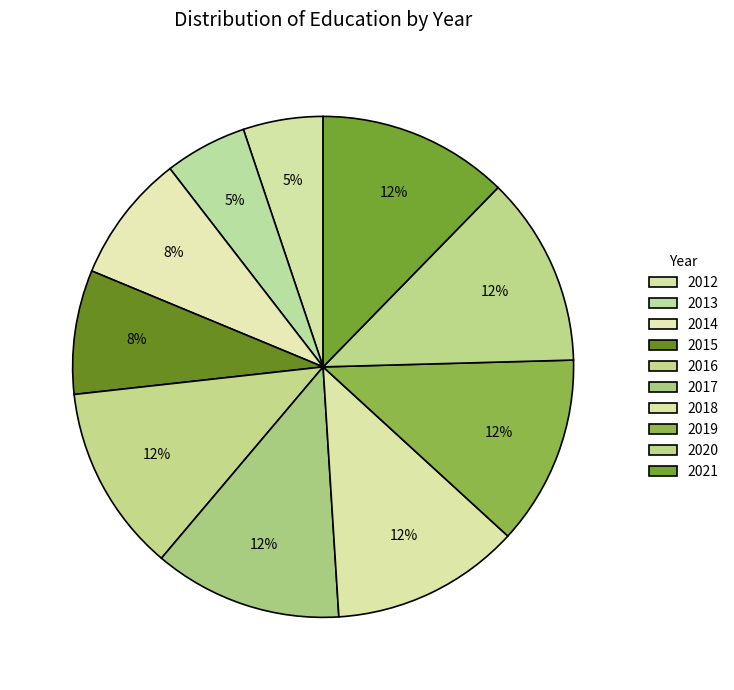

Which slice is the smallest?

2012